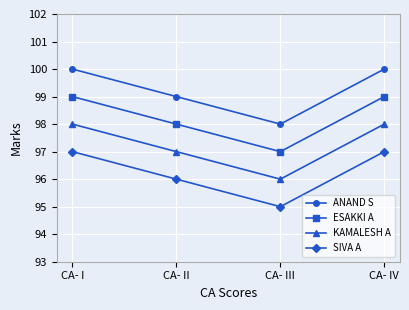

What is the minimum value shown in the chart?

95